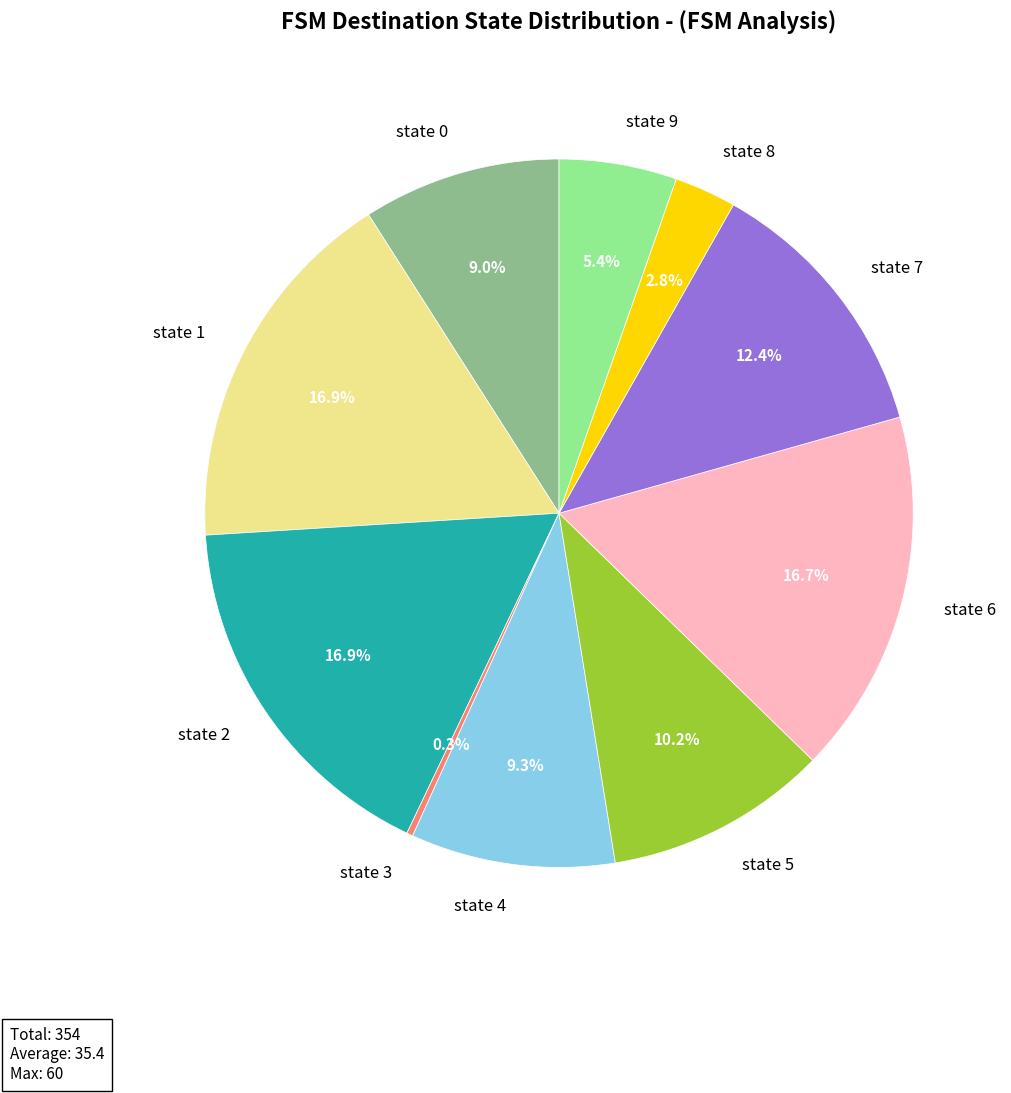

Does state 9 account for over 50% of the chart?

No